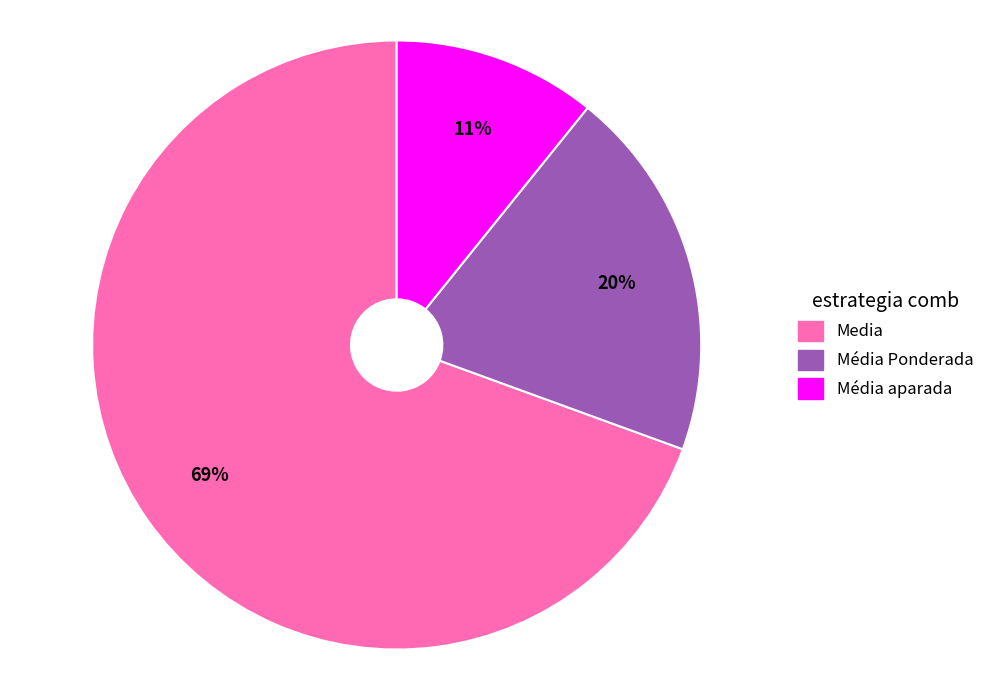

Does any single category account for the majority?

Yes